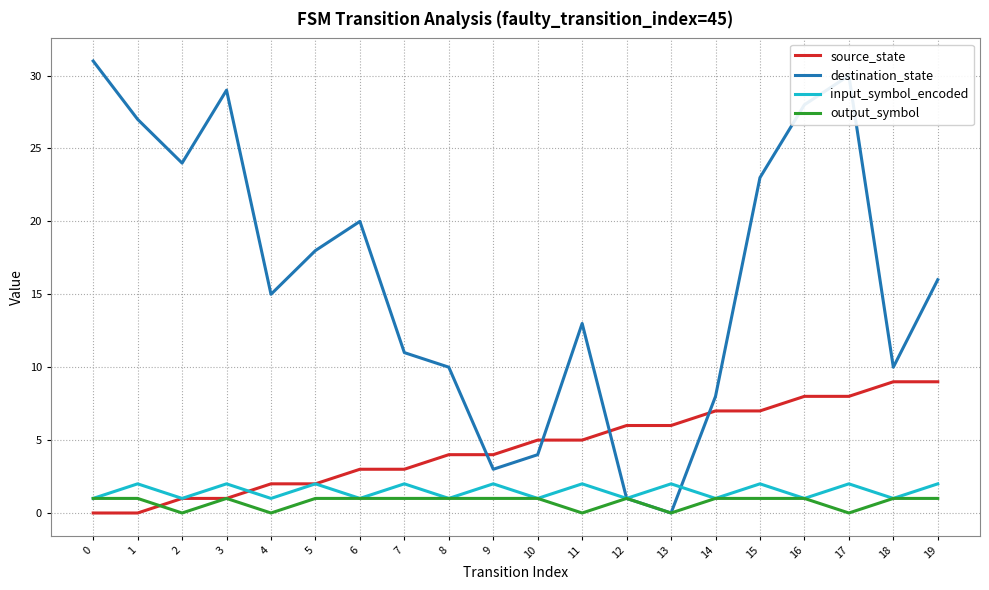

At which category is the sum across all series the highest?

17